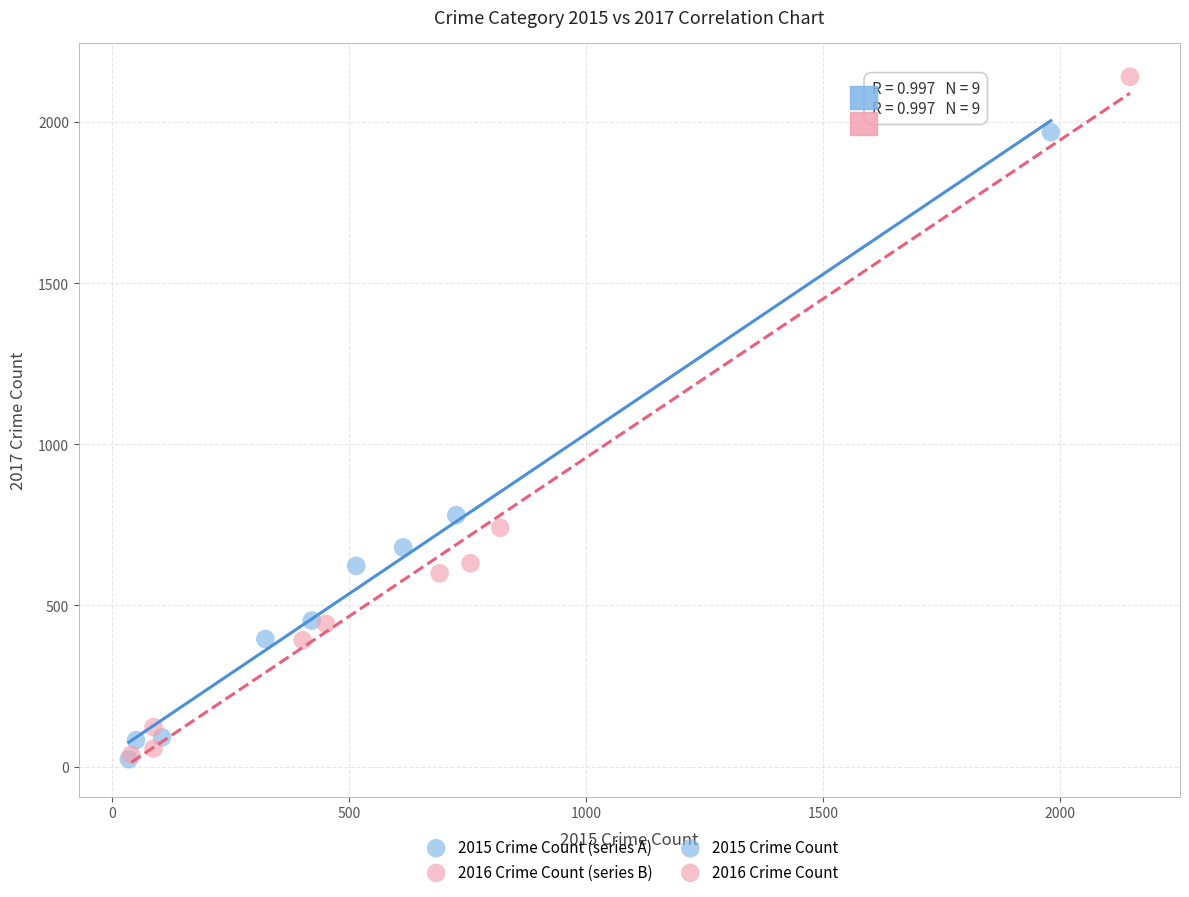

Which series has the widest spread of Y values?

2016 Crime Count (series B)